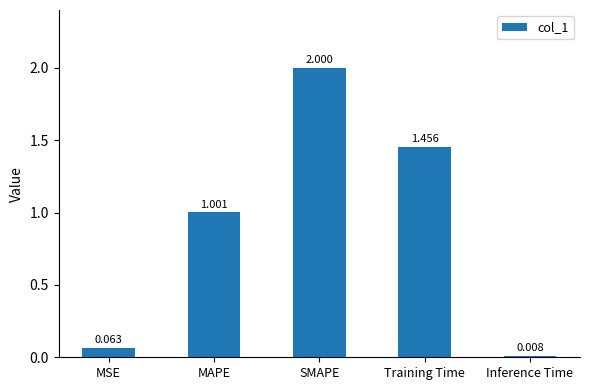

What is the average value?

0.9